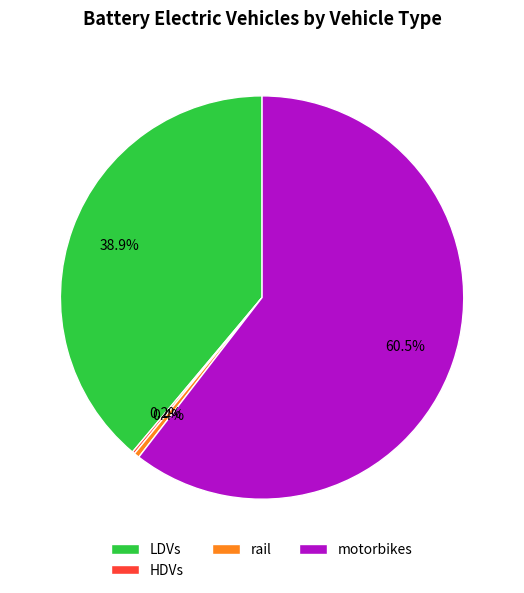

Does motorbikes represent more than half of the total?

Yes